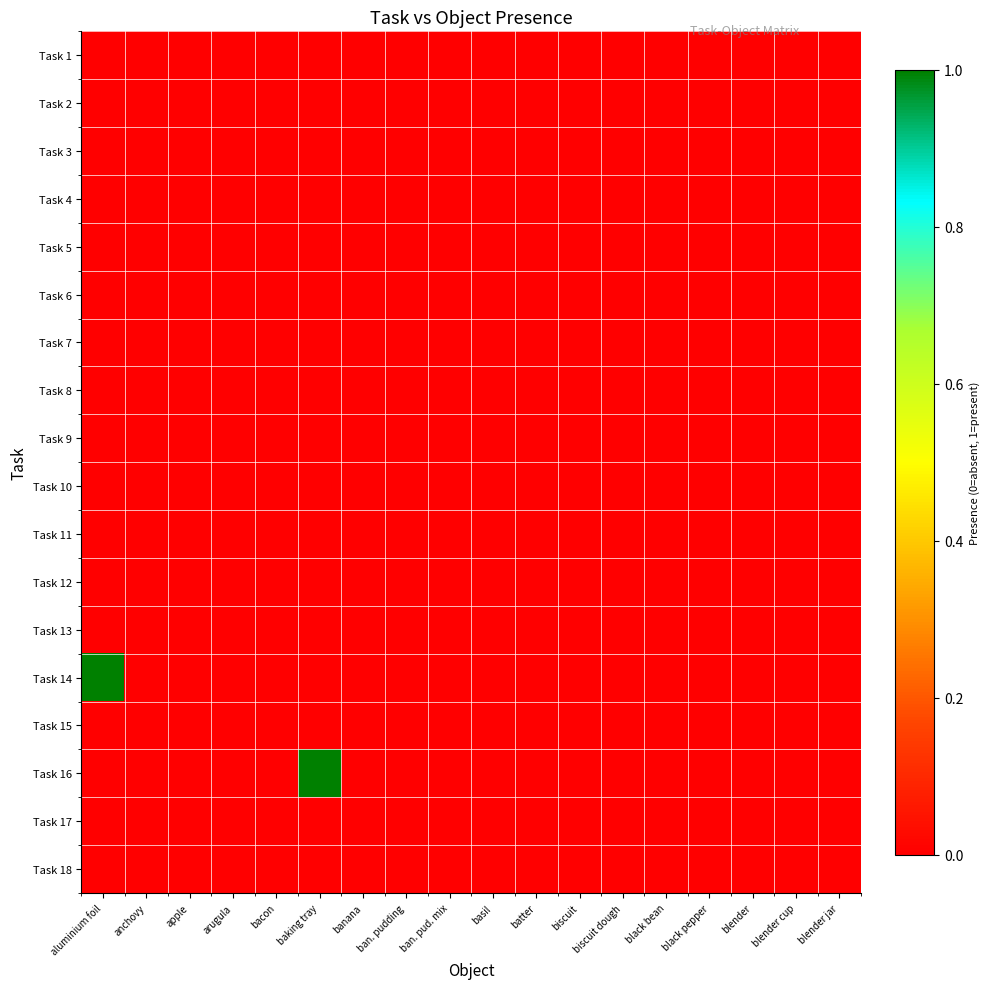

Which category has the lowest value across all series?

aluminium foil